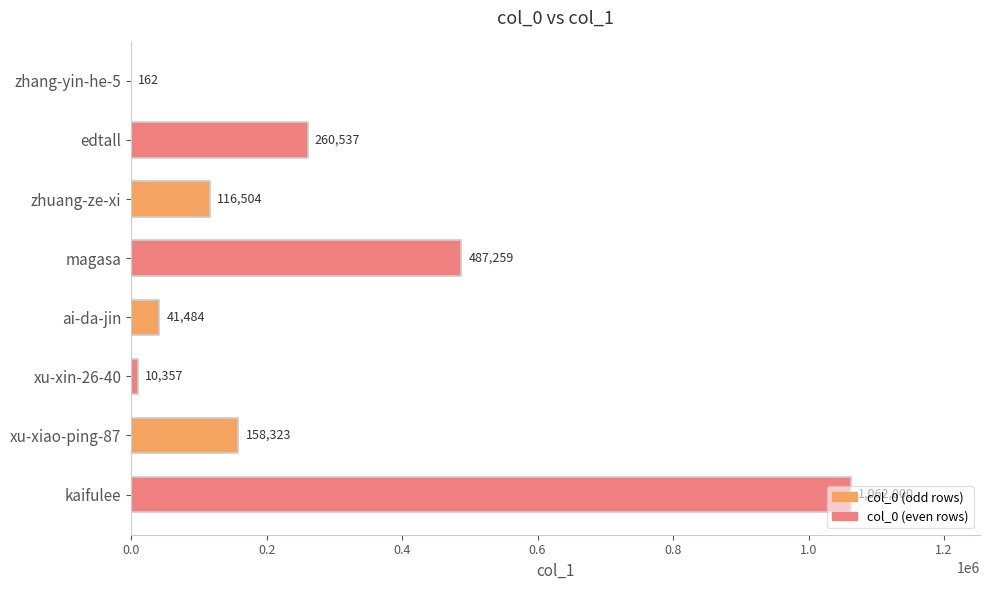

Is it true that the value at zhuang-ze-xi is 70125?

False